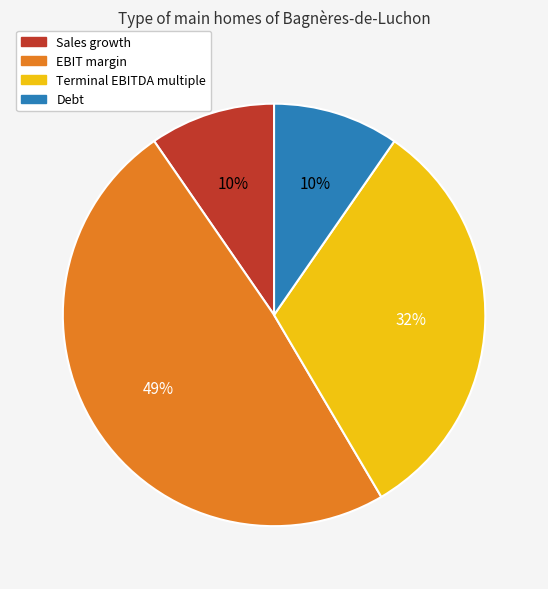

Is the sum of Sales growth and Terminal EBITDA multiple greater than half?

No